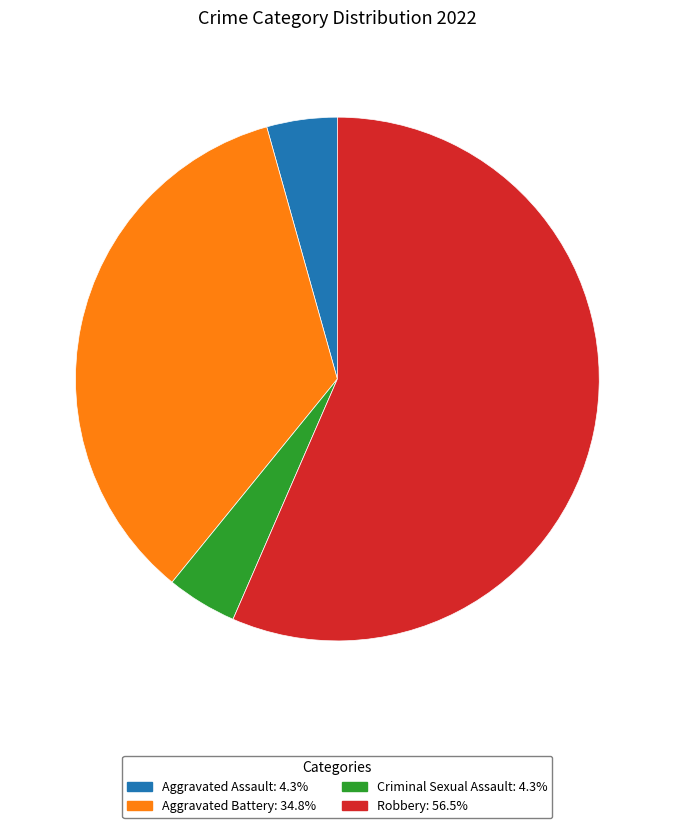

Combined, do Robbery and Aggravated Battery account for over 50%?

Yes